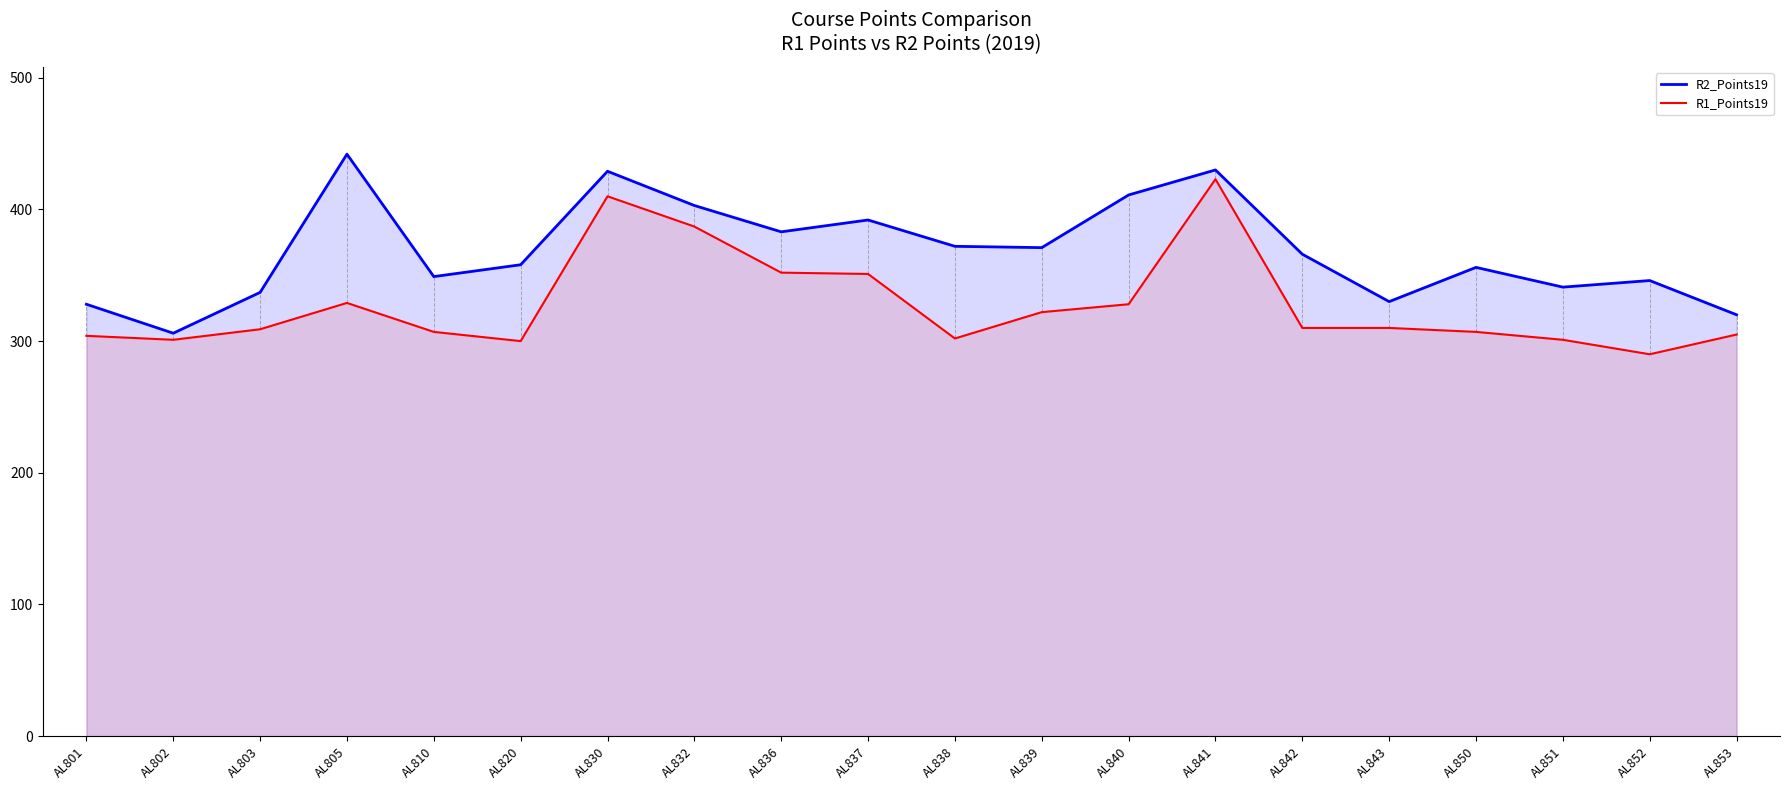

Reading left to right, what are all the values shown in this chart?

R2_Points19: 328	306	337	442	349	358	429	403	383	392	372	371	411	430	366	330	356	341	346	320
R1_Points19: 304	301	309	329	307	300	410	387	352	351	302	322	328	423	310	310	307	301	290	305